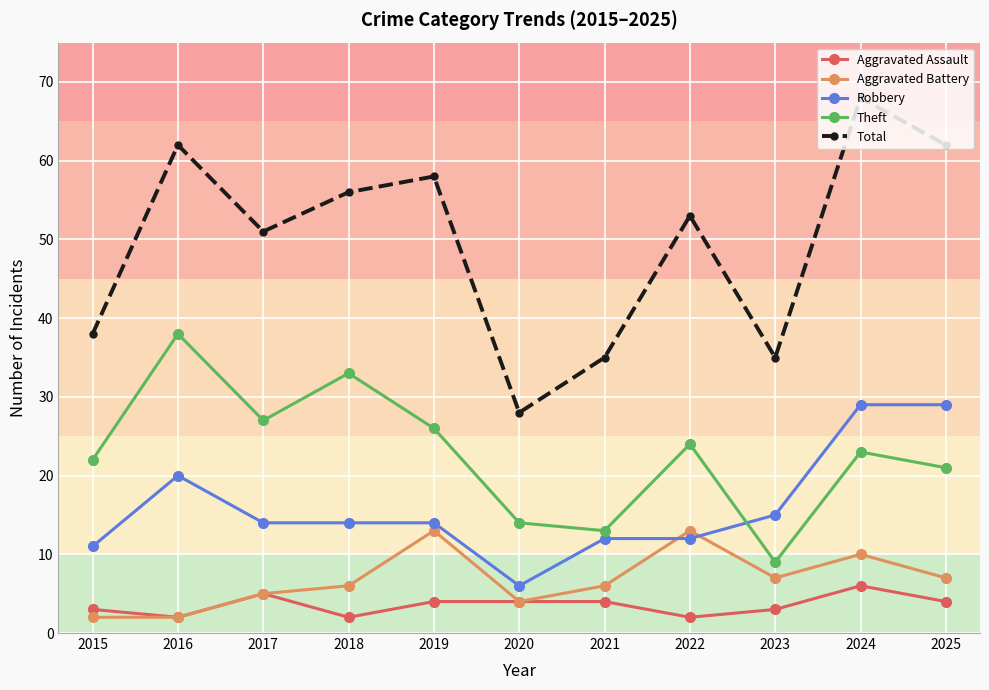

True or false: Theft and Aggravated Battery intersect in this chart.

False